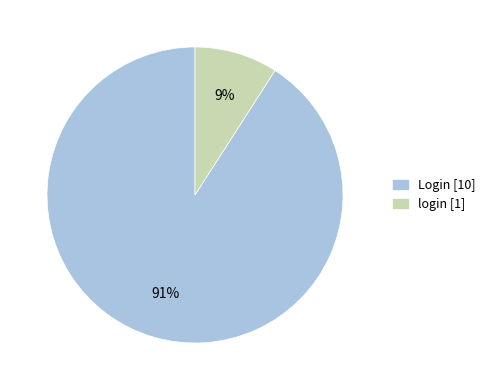

Do Login and login together represent more than half of the pie?

Yes